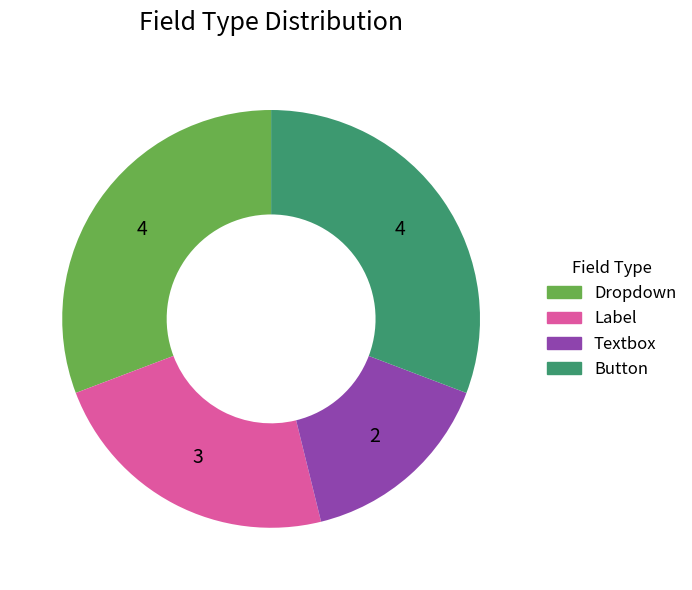

How many segments does this pie chart have?

4